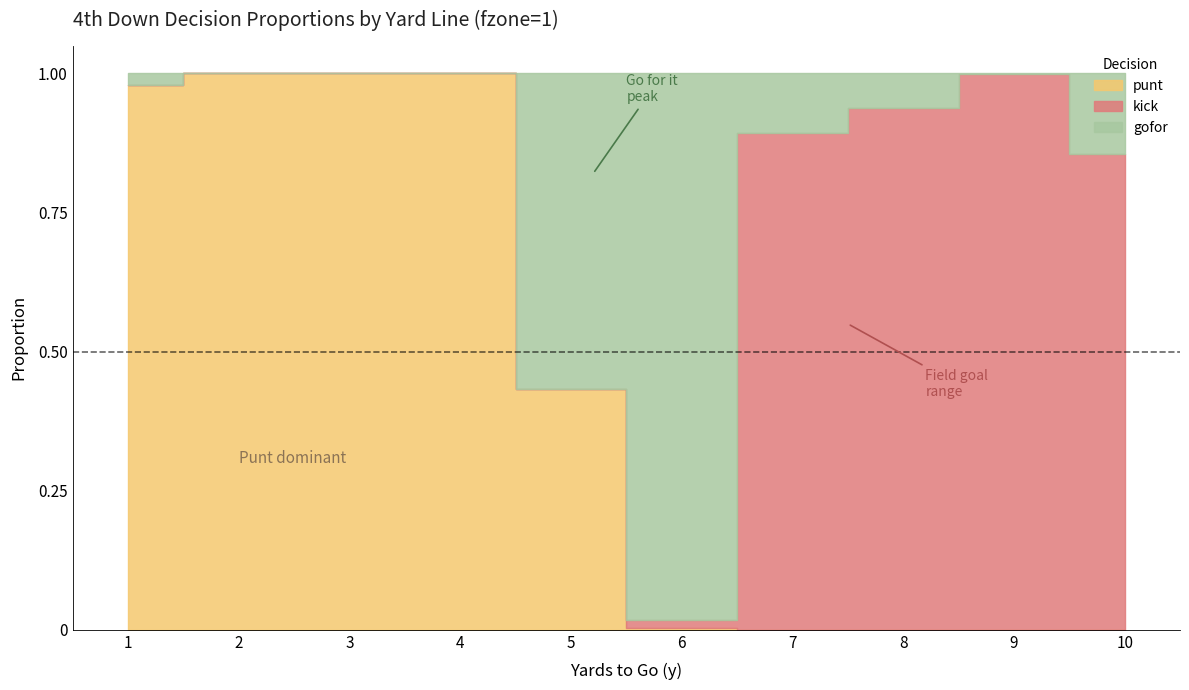

Between 9 and 8, which is larger?

8